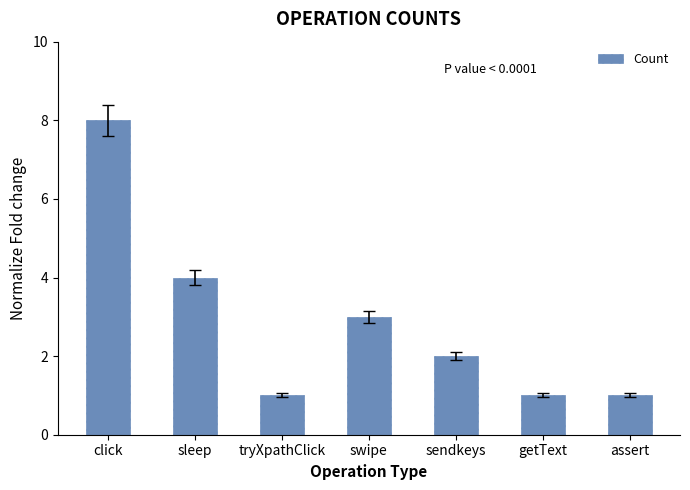

Which label corresponds to the largest value in the chart?

click